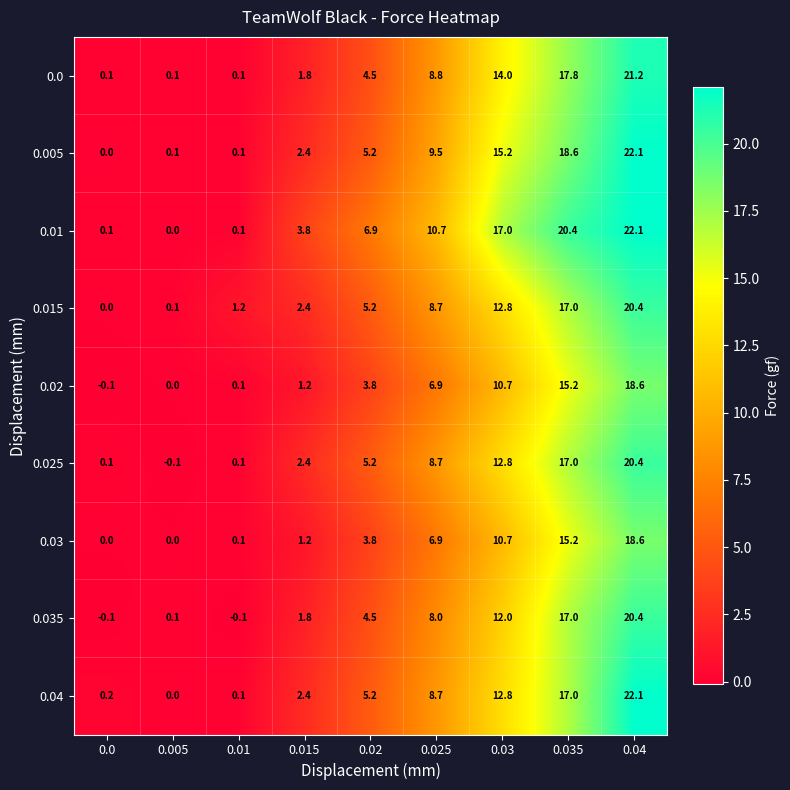

What is the spread (max minus min) of values at 0.0?

0.3